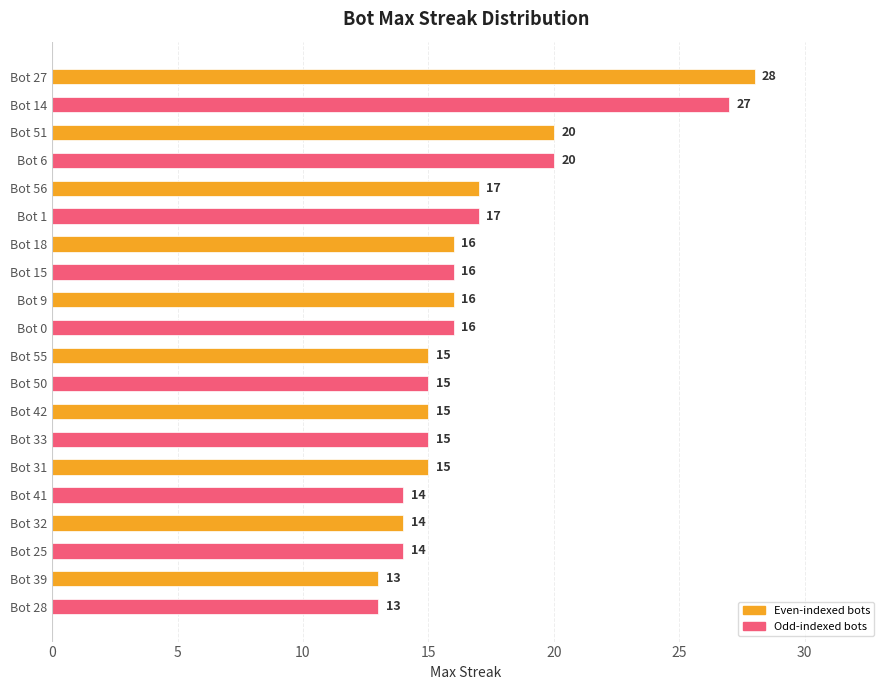

What is the sum of all values?

336